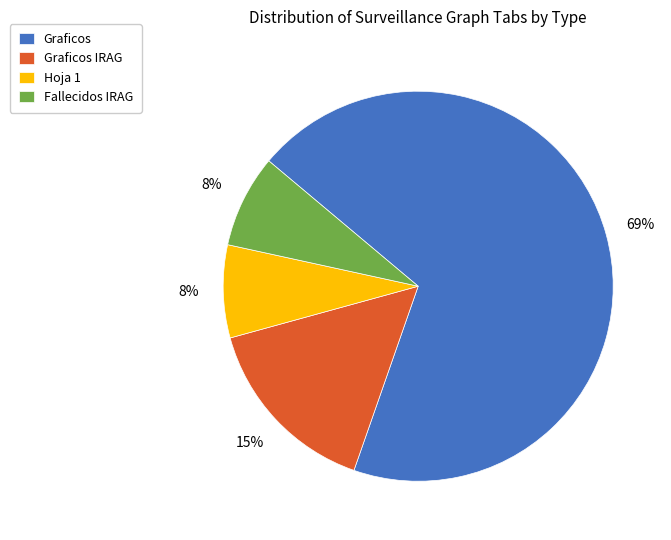

The Fallecidos IRAG slice represents 1% of the pie. True or false?

False